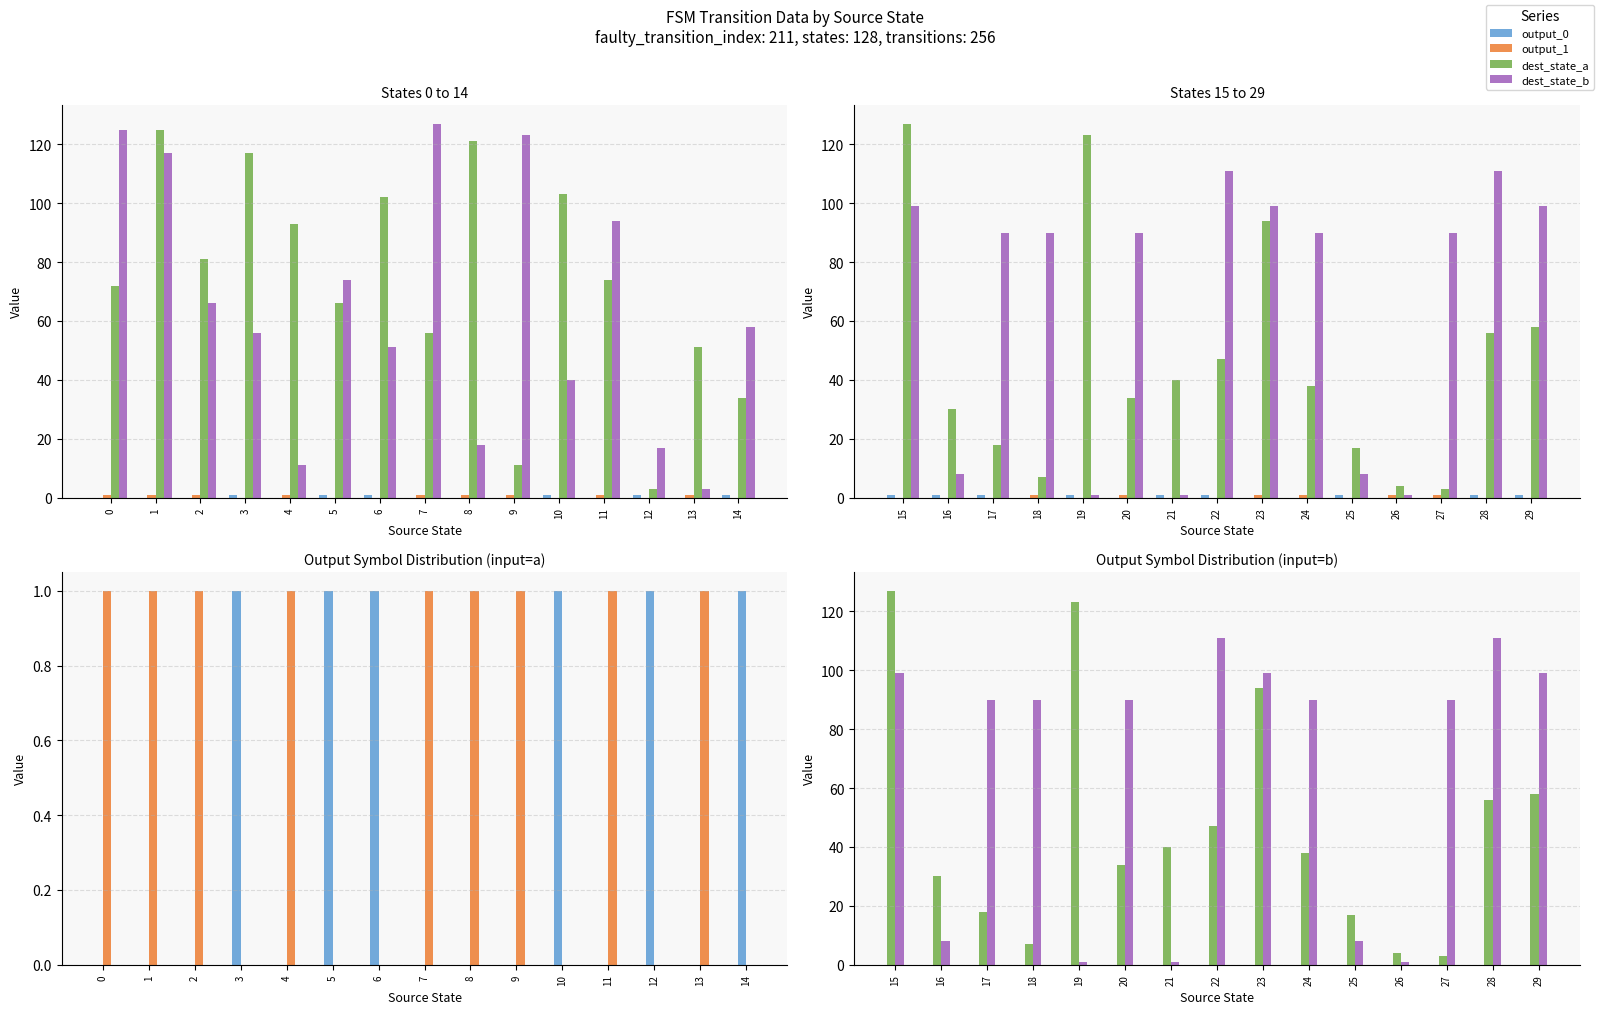

List the series in order of their peak value, highest first.

dest_state_a, dest_state_b, output_0, output_1